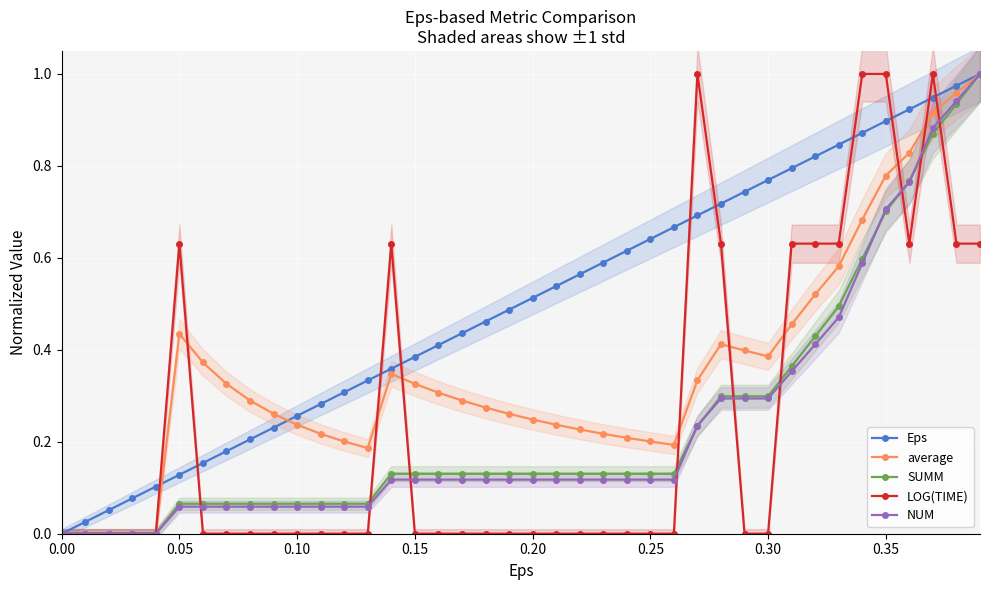

What is the sum of all SUMM values?

9.6